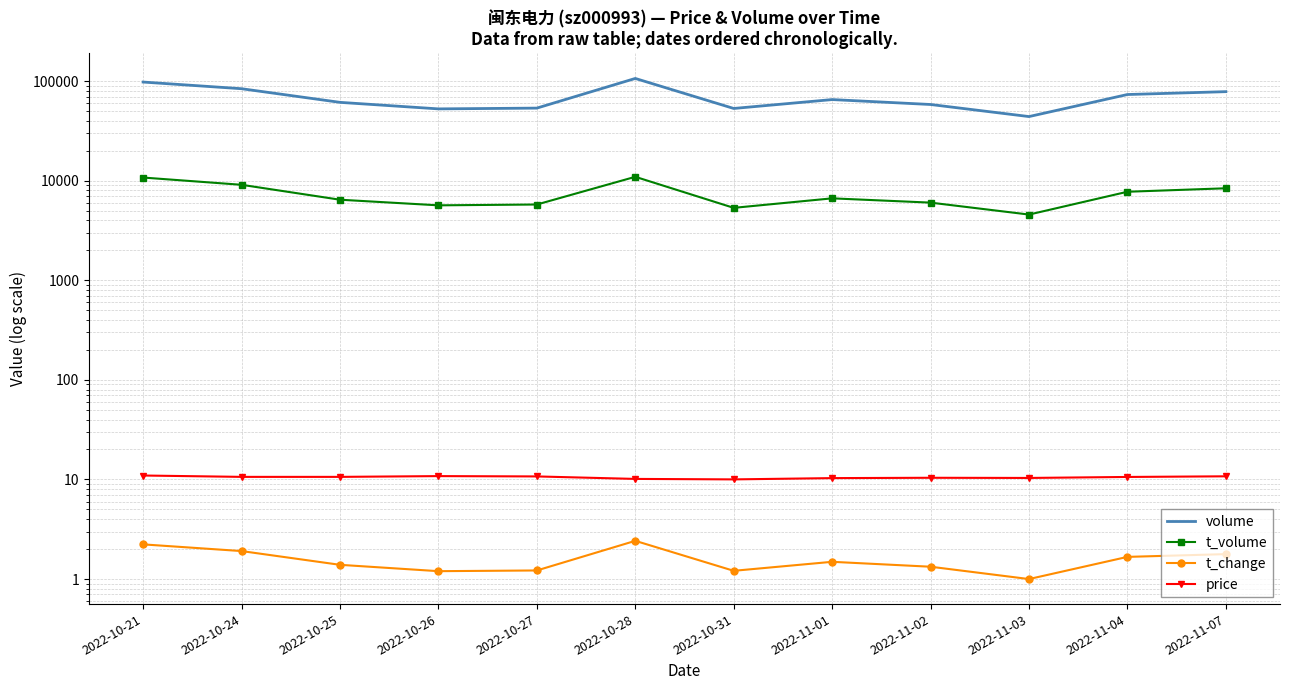

Is this an area chart (filled region under the line)?

No